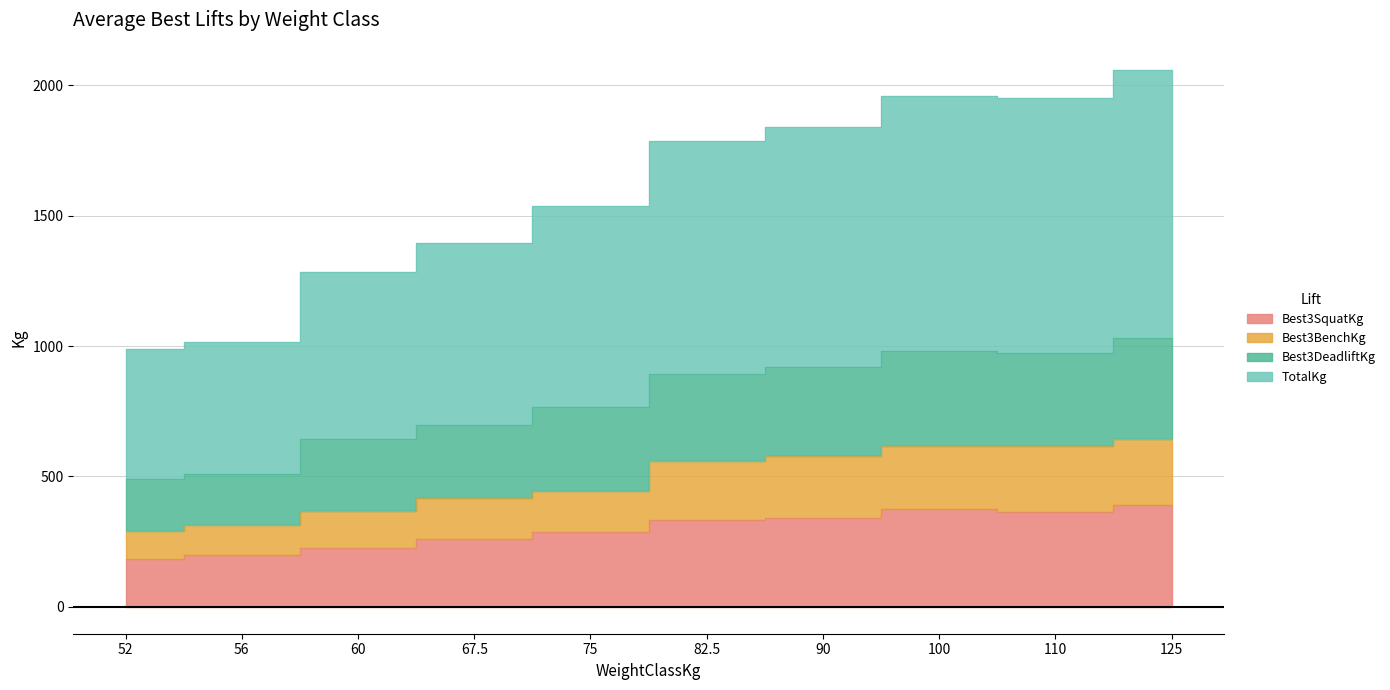

What value does the Best3DeadliftKg series have at 60?

642.5